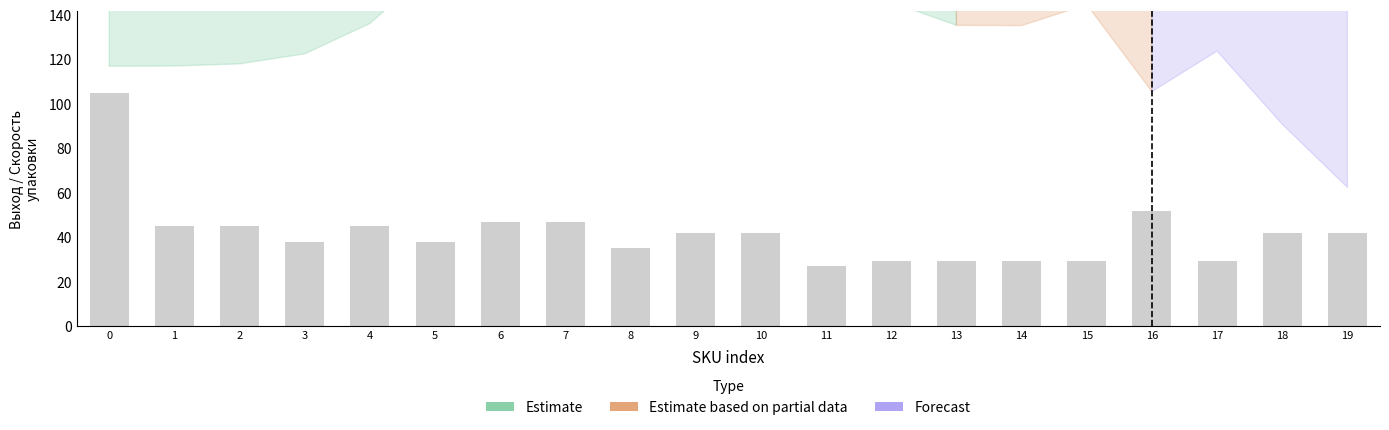

What is the greatest value displayed?

600.0